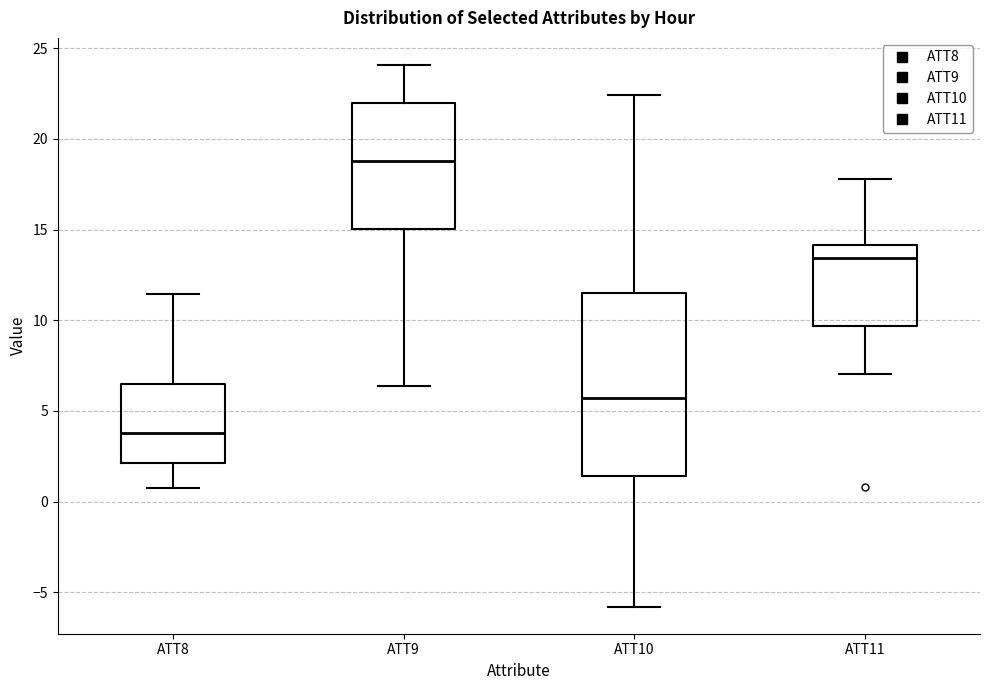

Which box's median line is the lowest?

ATT8